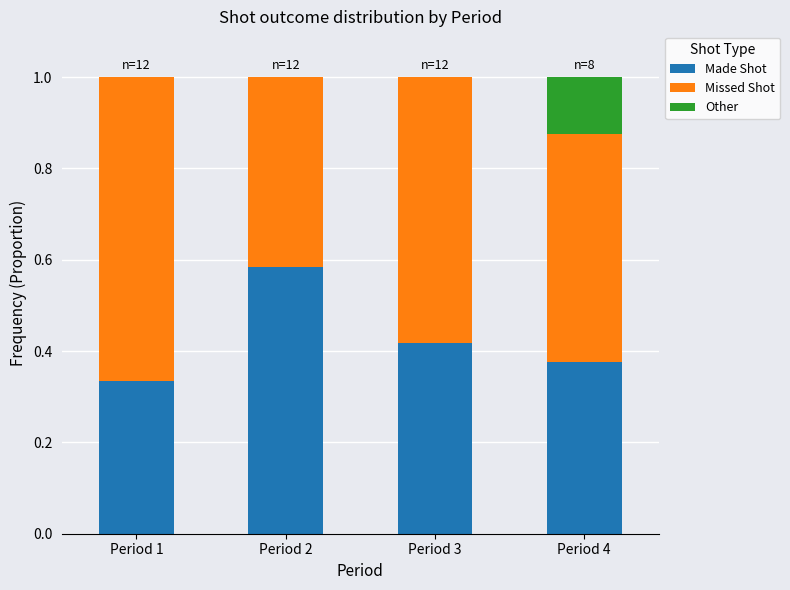

What is the total value across all series at Period 1?

1.0